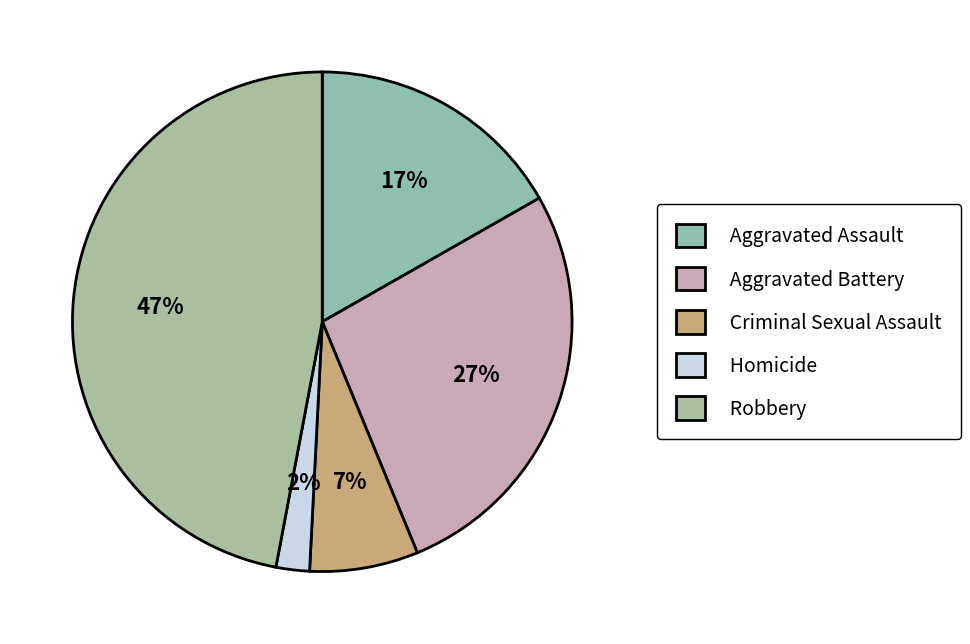

Count the number of slices in the pie.

5